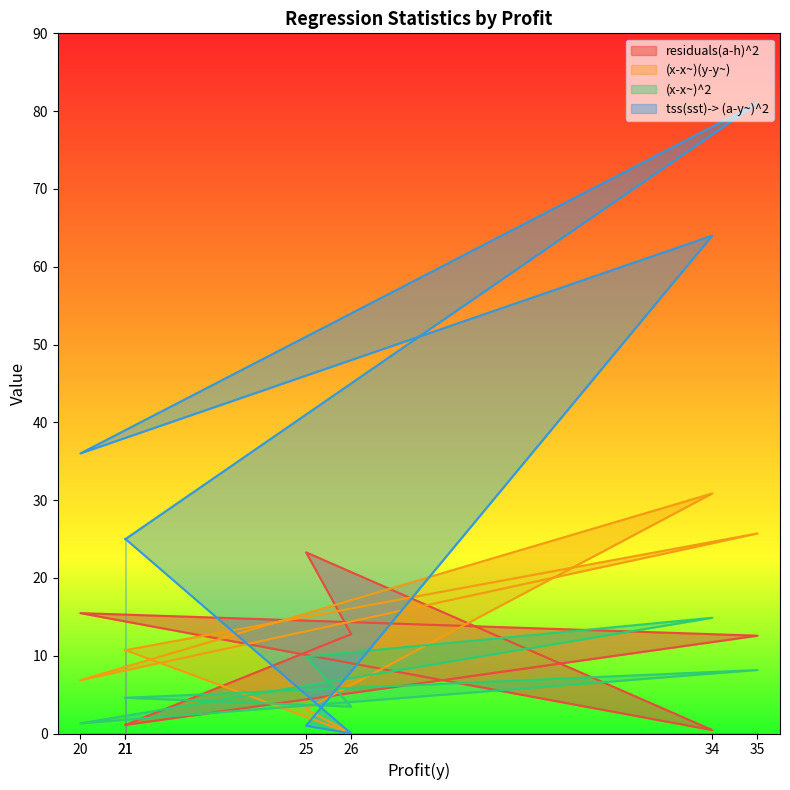

Reading left to right, what are all the values shown in this chart?

residuals(a-h)^2: 1.1	12.6	15.5	0.4	23.3	12.8	1.1
(x-x~)(y-y~): 10.7	25.7	6.9	30.9	3.1	0.0	10.7
(x-x~)^2: 4.6	8.2	1.3	14.9	9.9	3.4	4.6
tss(sst)-> (a-y~)^2: 25.0	81.0	36.0	64.0	1.0	0.0	25.0